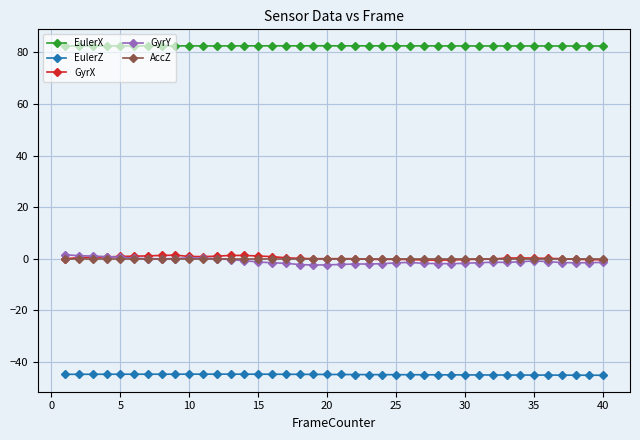

What are all the series names shown in the legend?

EulerX, EulerZ, GyrX, GyrY, AccZ